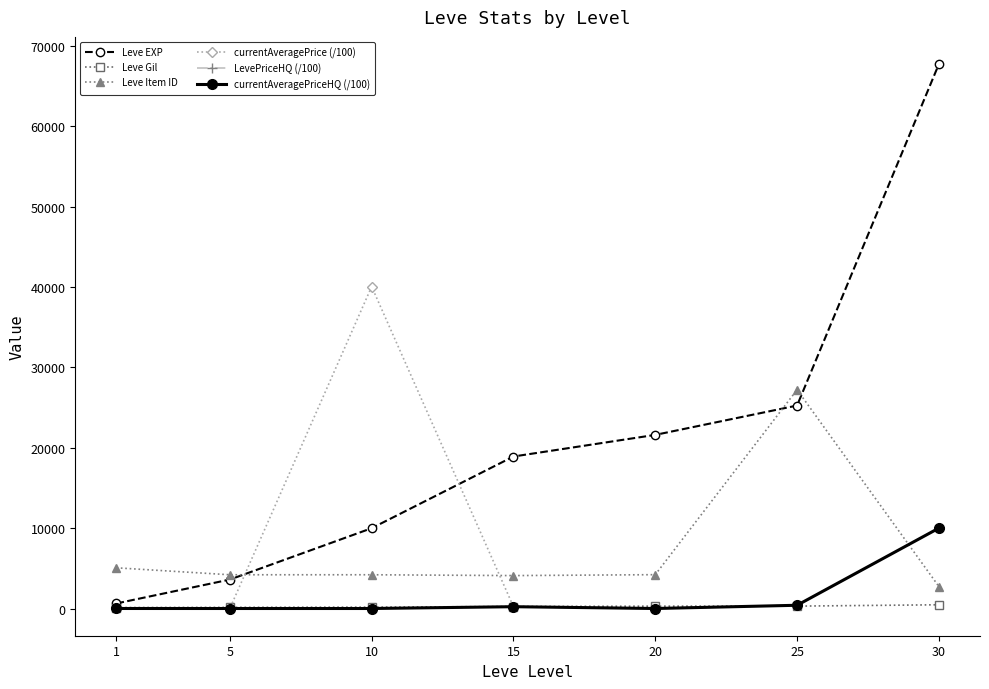

Where is currentAveragePrice (/100) nearest to the value 20023?

30